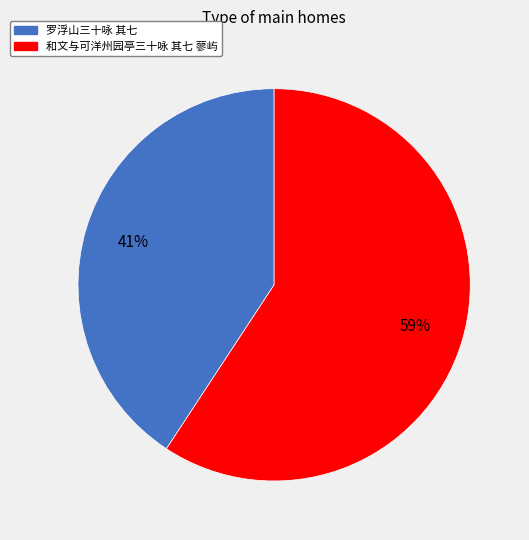

Do 罗浮山三十咏 其七 and 和文与可洋州园亭三十咏 其七 蓼屿 together represent more than half of the pie?

Yes